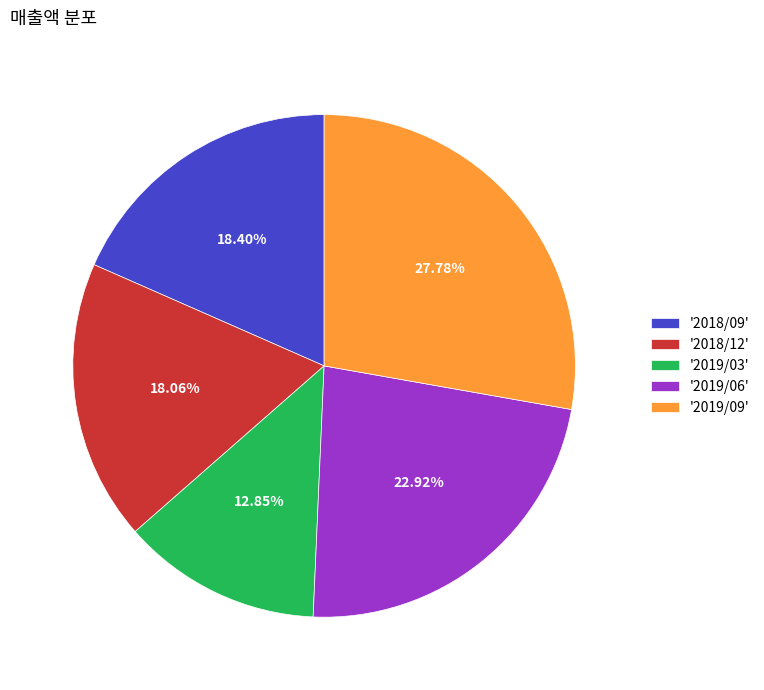

Do '2019/09' and '2019/06' together represent more than half of the pie?

Yes